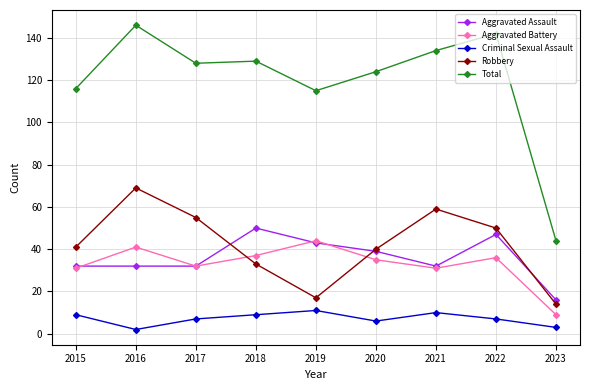

Which series changed the most between 2017 and 2019?

Robbery